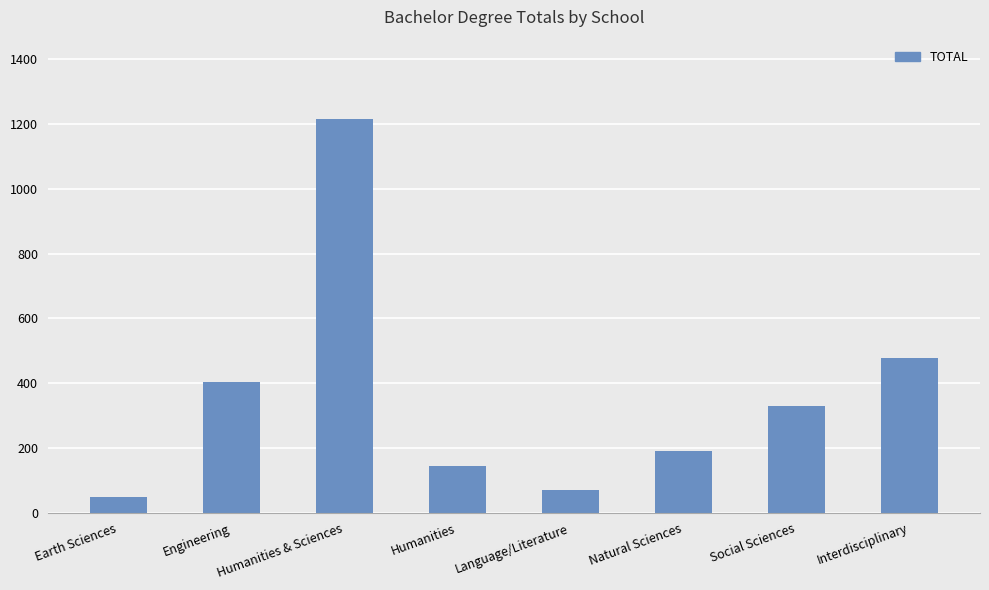

How many data points are less than 331?

4